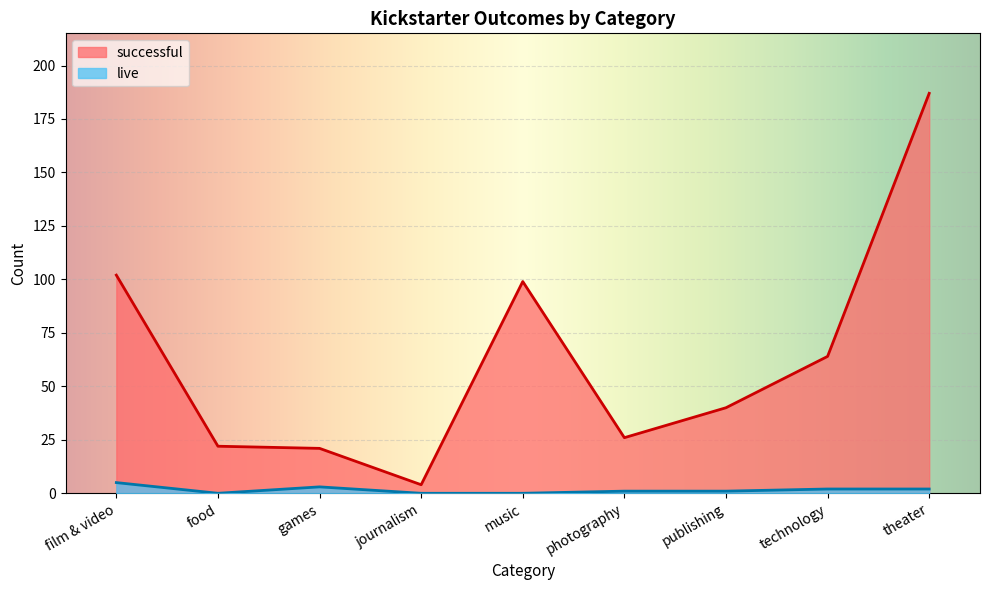

What is the difference between the maximum and minimum values in the live series?

5